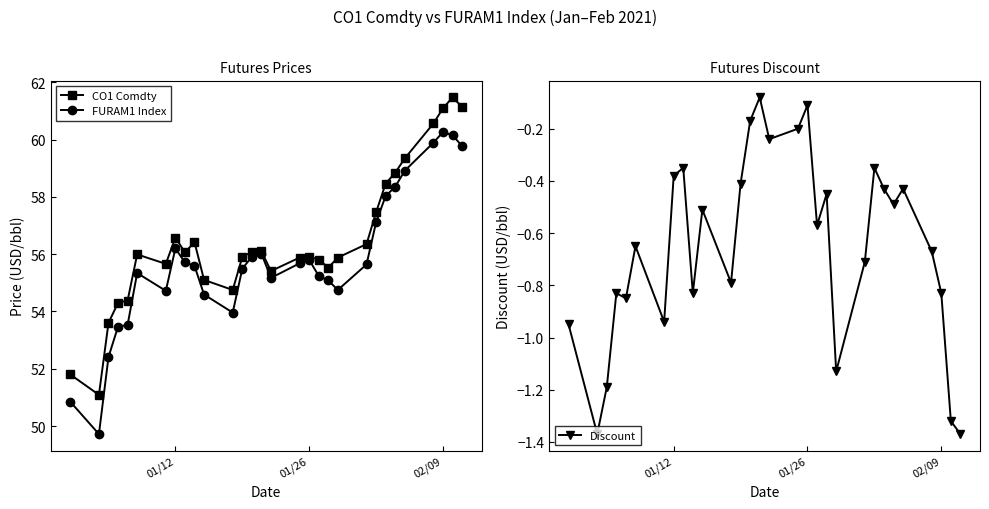

What is the highest value of the CO1 Comdty series?

61.5